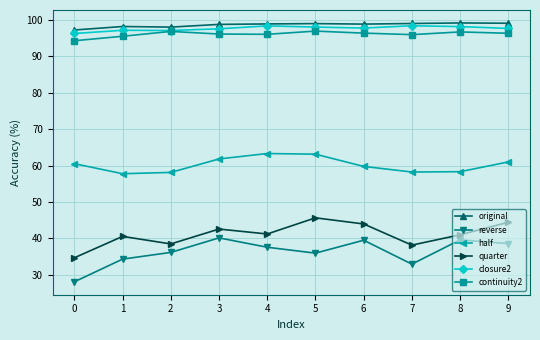

True or false: continuity2 and original intersect in this chart.

False